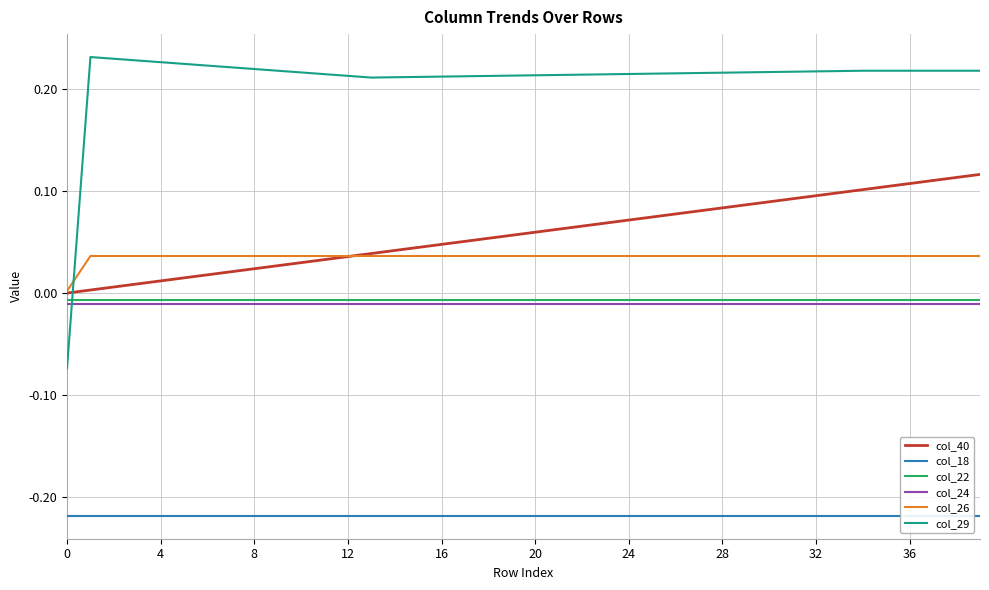

Reading right to left, extract all data points from this chart.

col_40: 0.1	0.1	0.1	0.1	0.1	0.1	0.1	0.1	0.1	0.1	0.1	0.1	0.1	0.1	0.1	0.1	0.1	0.1	0.1	0.1	0.1	0.1	0.1	0.0	0.0	0.0	0.0	0.0	0.0	0.0	0.0	0.0	0.0	0.0	0.0	0.0	0.0	0.0	0.0	0.0
col_18: -0.2	-0.2	-0.2	-0.2	-0.2	-0.2	-0.2	-0.2	-0.2	-0.2	-0.2	-0.2	-0.2	-0.2	-0.2	-0.2	-0.2	-0.2	-0.2	-0.2	-0.2	-0.2	-0.2	-0.2	-0.2	-0.2	-0.2	-0.2	-0.2	-0.2	-0.2	-0.2	-0.2	-0.2	-0.2	-0.2	-0.2	-0.2	-0.2	-0.2
col_22: -0.0	-0.0	-0.0	-0.0	-0.0	-0.0	-0.0	-0.0	-0.0	-0.0	-0.0	-0.0	-0.0	-0.0	-0.0	-0.0	-0.0	-0.0	-0.0	-0.0	-0.0	-0.0	-0.0	-0.0	-0.0	-0.0	-0.0	-0.0	-0.0	-0.0	-0.0	-0.0	-0.0	-0.0	-0.0	-0.0	-0.0	-0.0	-0.0	-0.0
col_24: -0.0	-0.0	-0.0	-0.0	-0.0	-0.0	-0.0	-0.0	-0.0	-0.0	-0.0	-0.0	-0.0	-0.0	-0.0	-0.0	-0.0	-0.0	-0.0	-0.0	-0.0	-0.0	-0.0	-0.0	-0.0	-0.0	-0.0	-0.0	-0.0	-0.0	-0.0	-0.0	-0.0	-0.0	-0.0	-0.0	-0.0	-0.0	-0.0	-0.0
col_26: 0.0	0.0	0.0	0.0	0.0	0.0	0.0	0.0	0.0	0.0	0.0	0.0	0.0	0.0	0.0	0.0	0.0	0.0	0.0	0.0	0.0	0.0	0.0	0.0	0.0	0.0	0.0	0.0	0.0	0.0	0.0	0.0	0.0	0.0	0.0	0.0	0.0	0.0	0.0	0.0
col_29: 0.2	0.2	0.2	0.2	0.2	0.2	0.2	0.2	0.2	0.2	0.2	0.2	0.2	0.2	0.2	0.2	0.2	0.2	0.2	0.2	0.2	0.2	0.2	0.2	0.2	0.2	0.2	0.2	0.2	0.2	0.2	0.2	0.2	0.2	0.2	0.2	0.2	0.2	0.2	-0.1